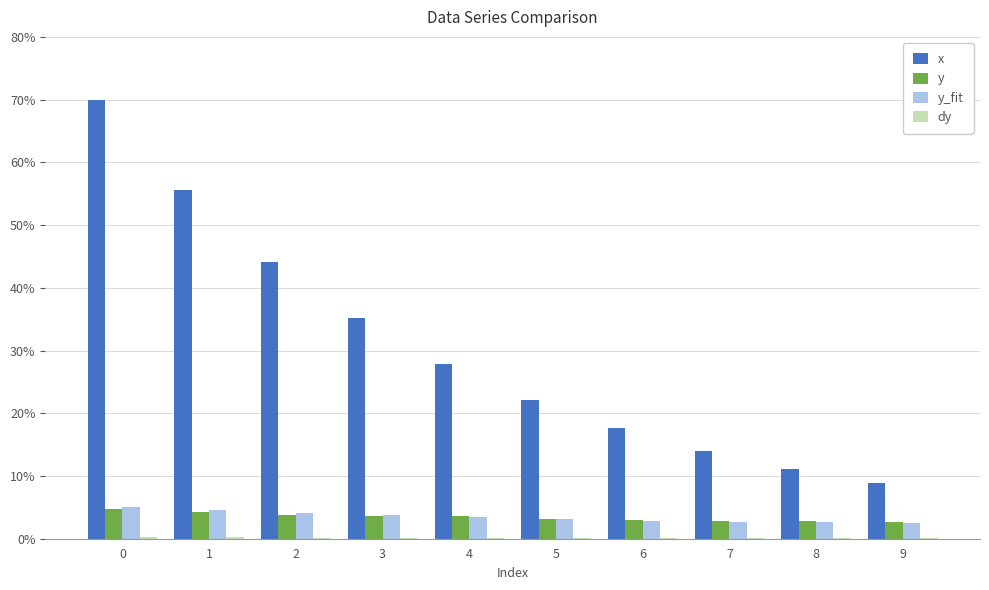

Is it true that x equals 70.0 at 0?

True